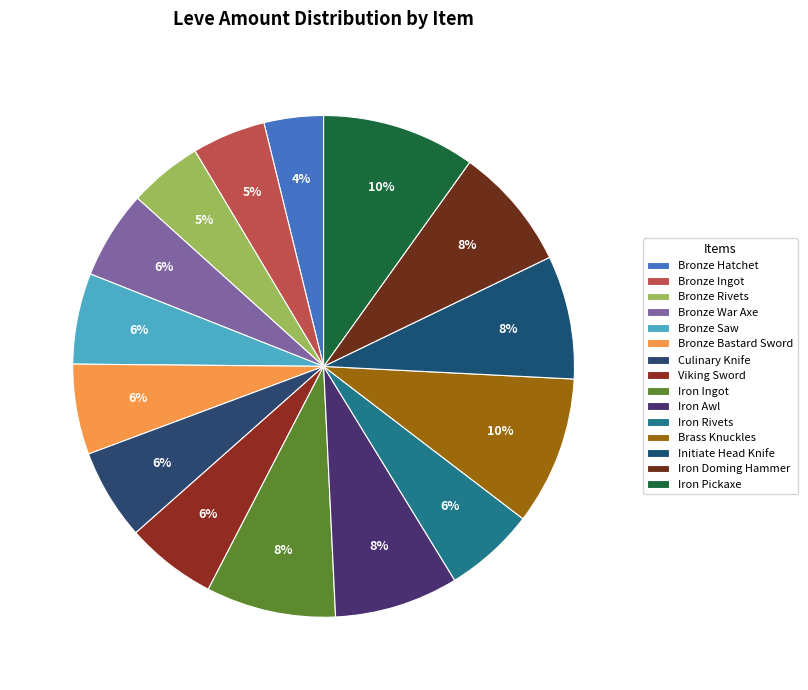

Which slice is the smallest?

Bronze Hatchet